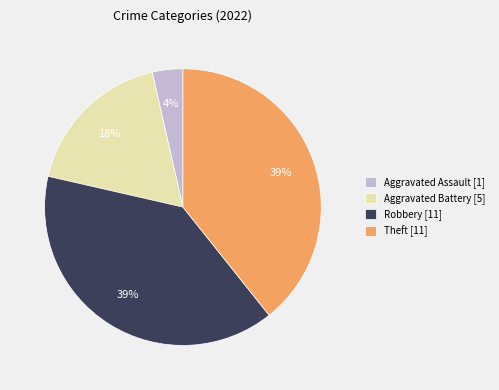

Which category has the smallest portion of the pie?

Aggravated Assault [1]